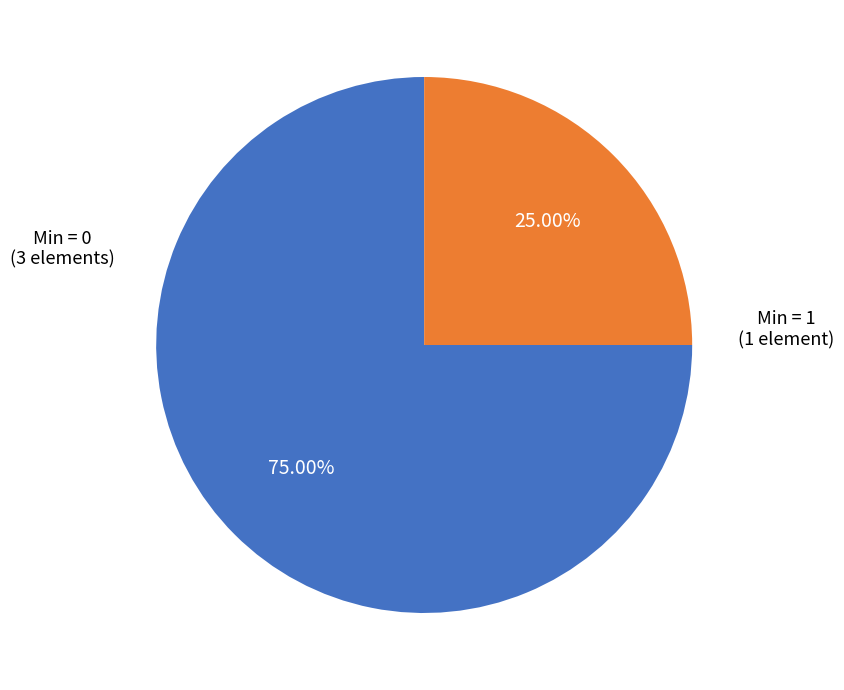

How many slices are in this pie chart?

2